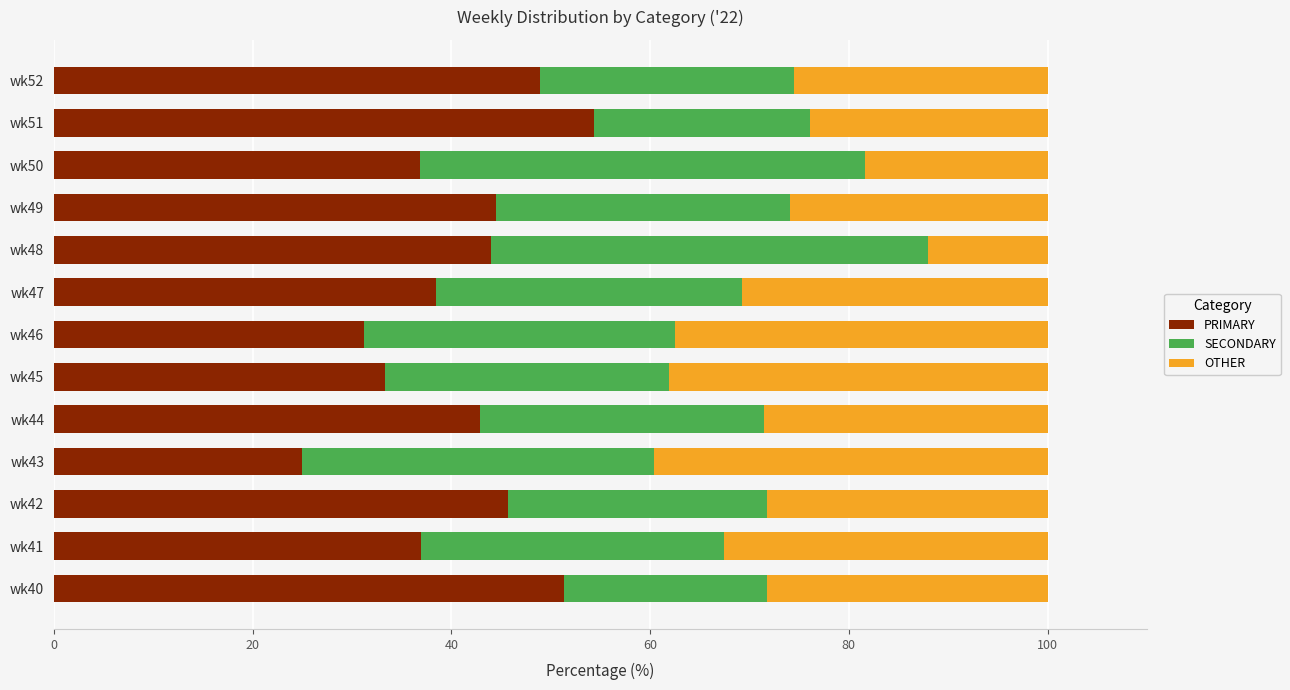

What is the difference between the PRIMARY values at wk51 and wk44?

11.5